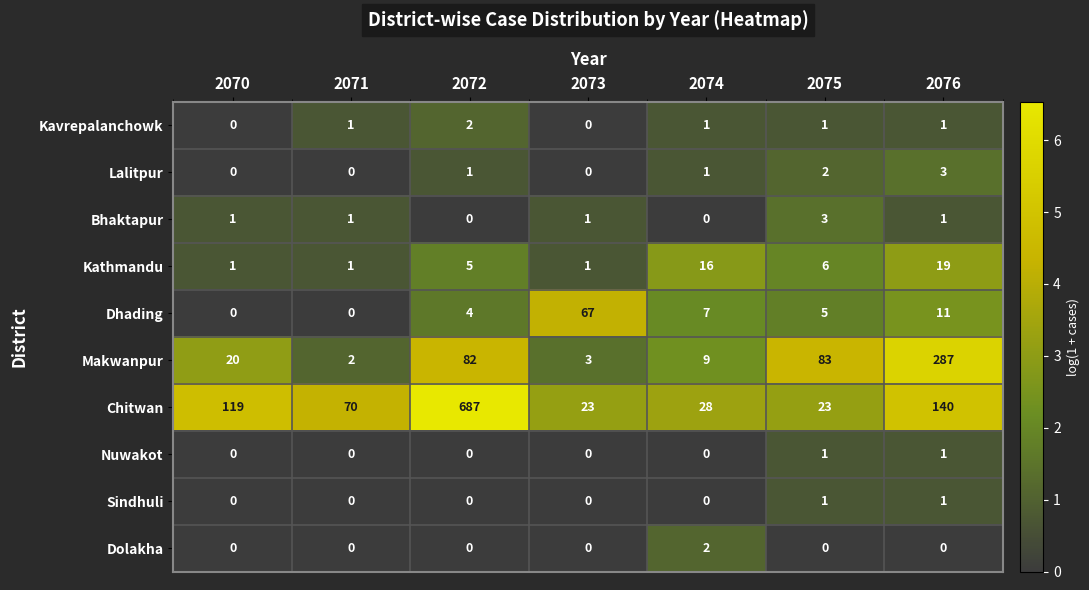

Which series has the largest total across all categories?

Chitwan